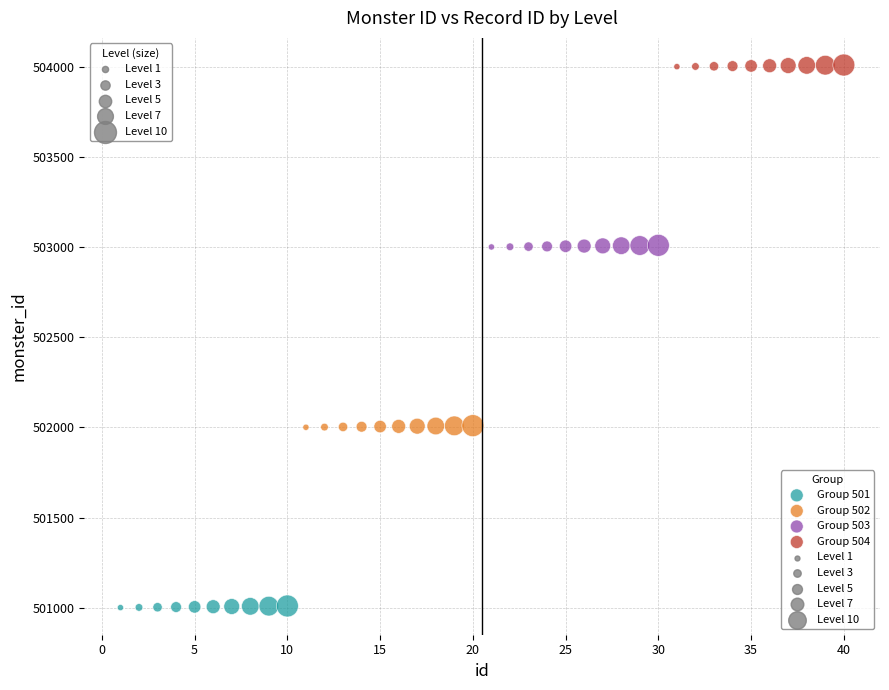

Which series contains the highest Y value?

Group 504